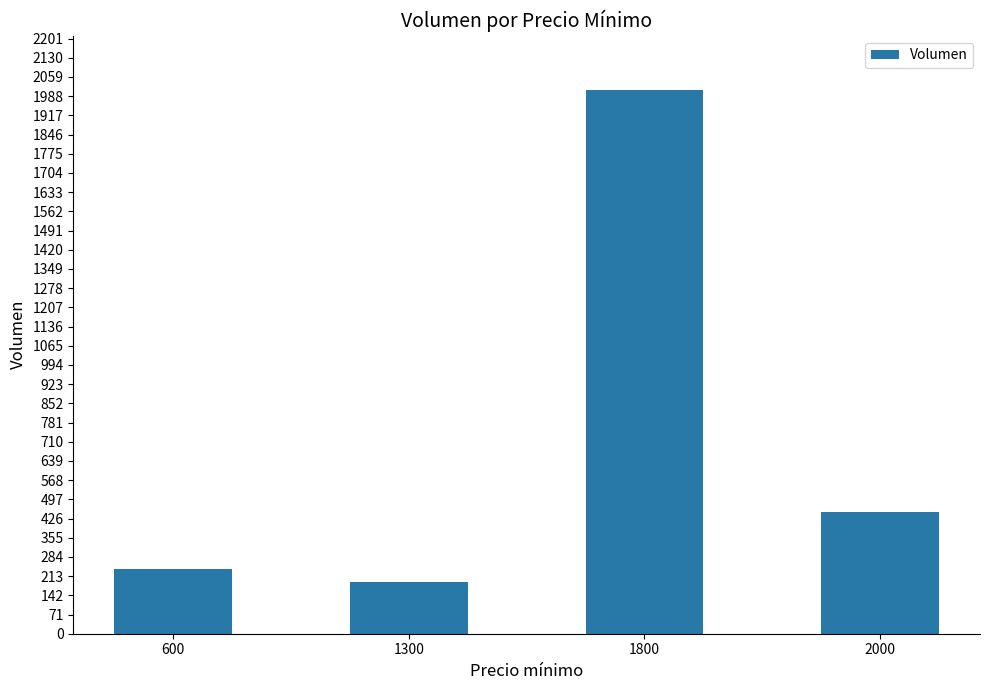

What is the value of the 2nd bar from the left?

190